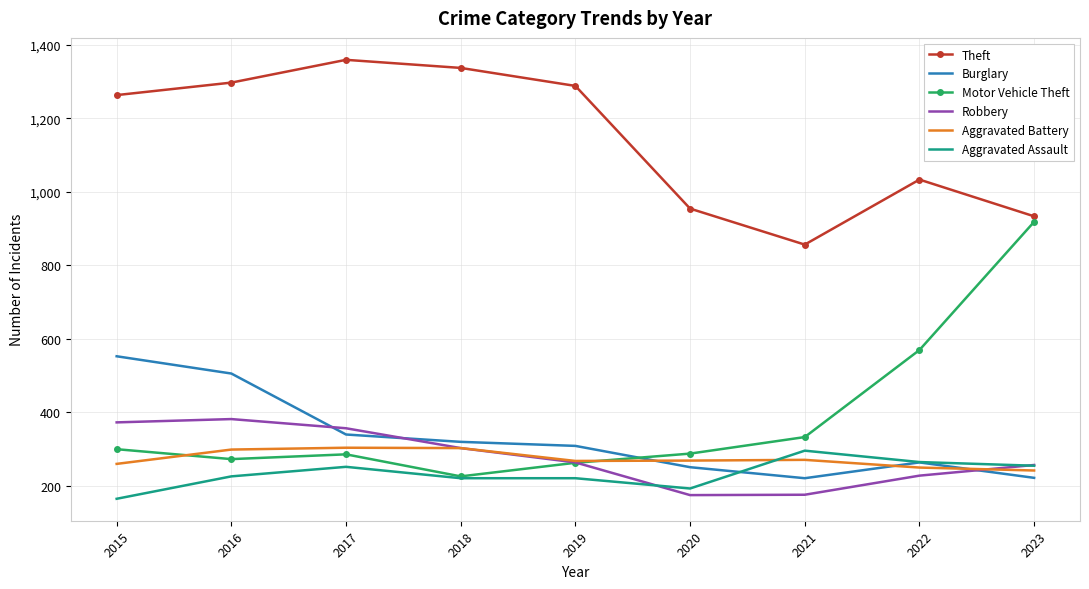

The Aggravated Assault series shows 423 at 2021. True or false?

False